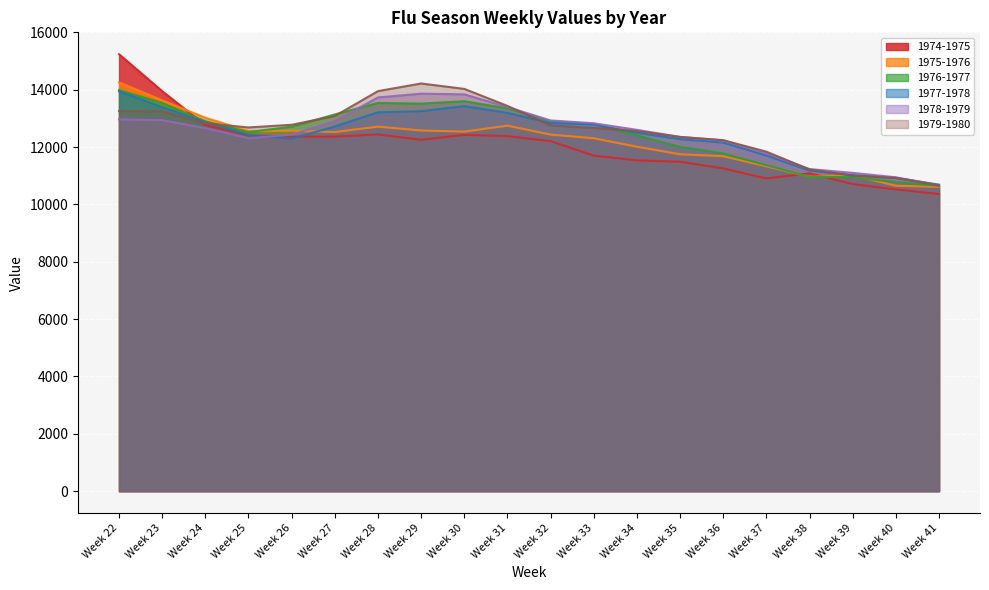

What are all the series names shown in the legend?

1974-1975, 1975-1976, 1976-1977, 1977-1978, 1978-1979, 1979-1980